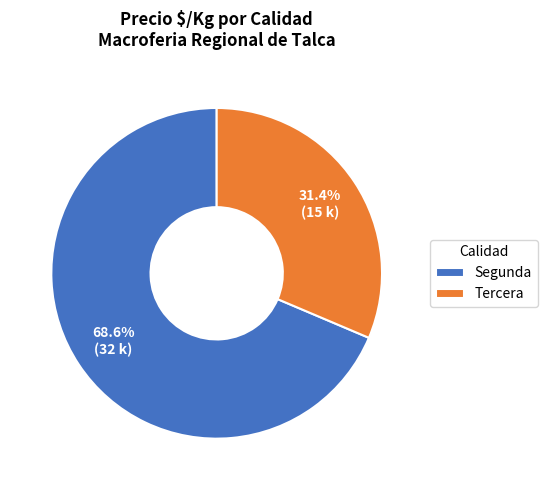

To the nearest percent, what percentage of the pie is Segunda?

69%